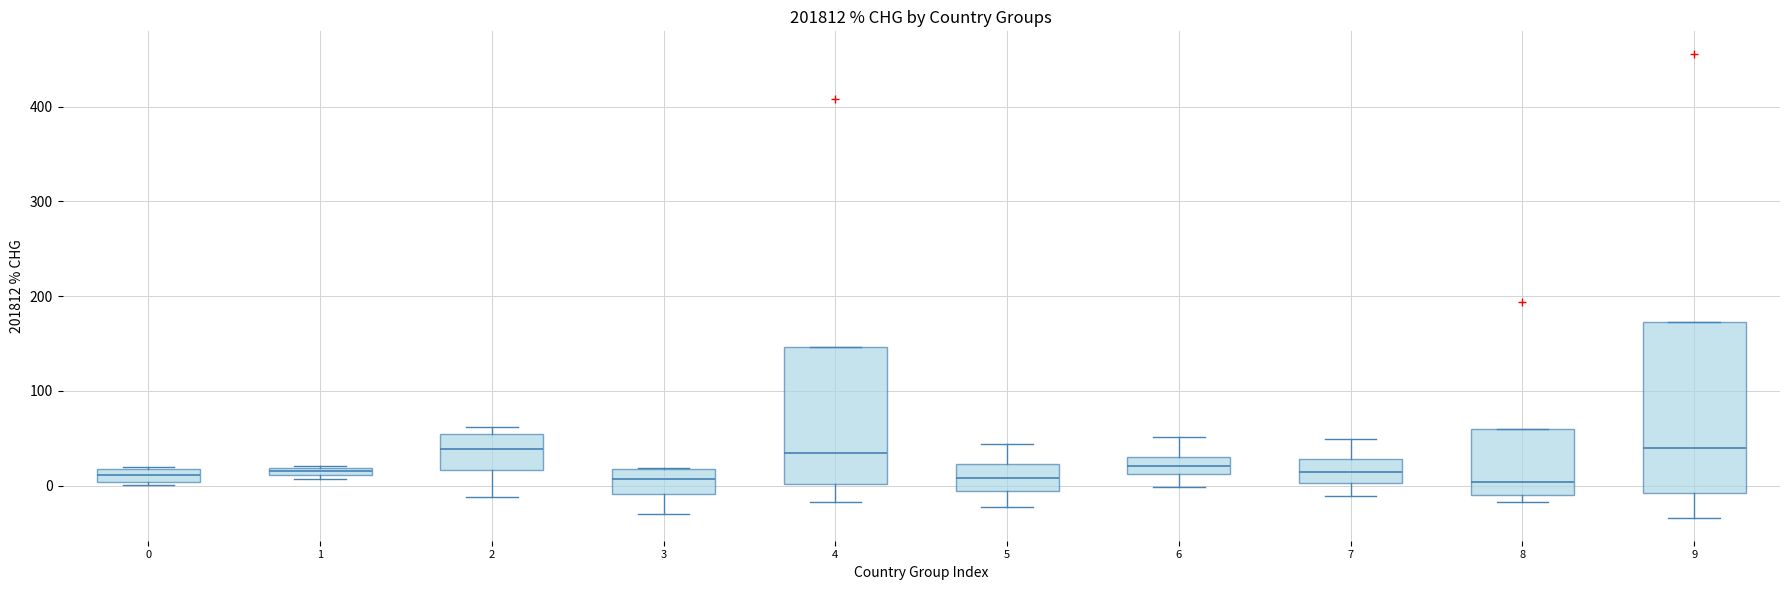

Comparing the boxes themselves (not the whiskers), which one is the tallest?

9